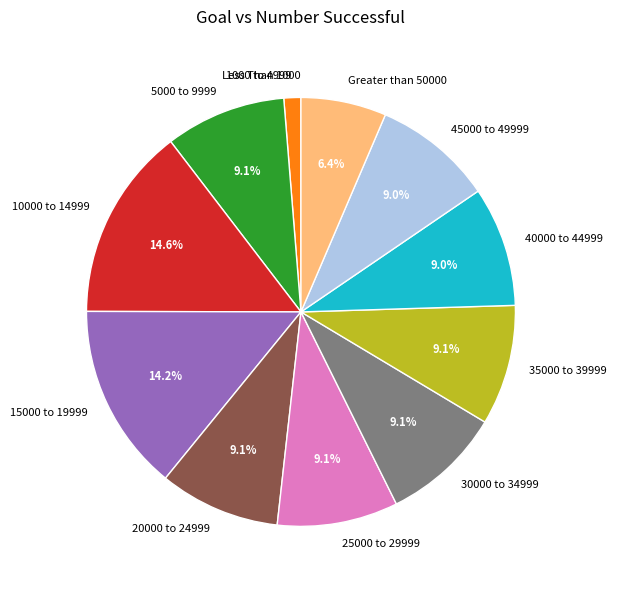

Is 15000 to 19999 the majority of the pie?

No